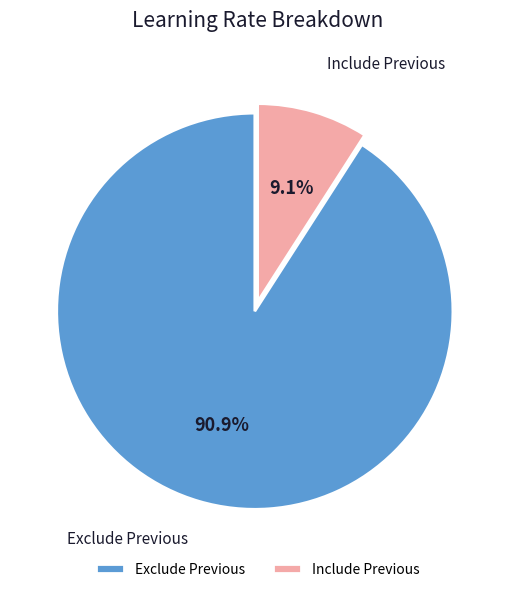

Which slice is the smallest?

Include Previous